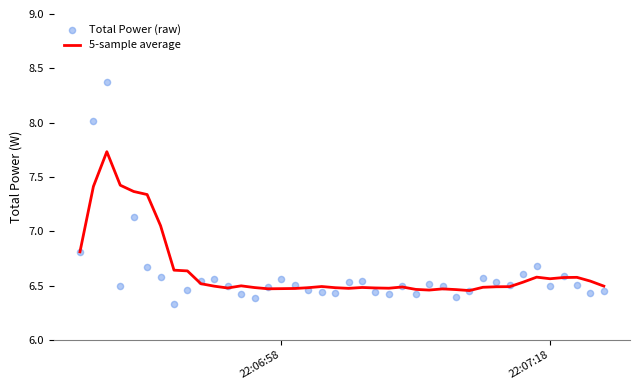

Which series contains the highest Y value?

Total Power (raw)